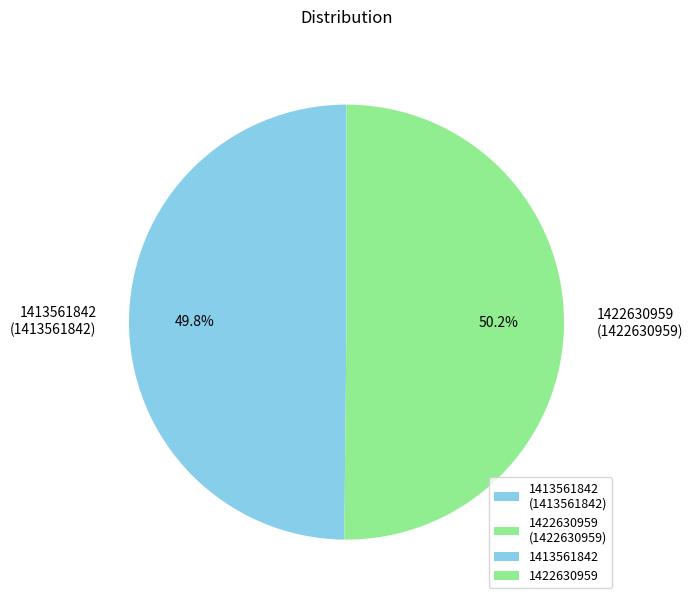

Is there any slice that represents more than half of the pie?

Yes